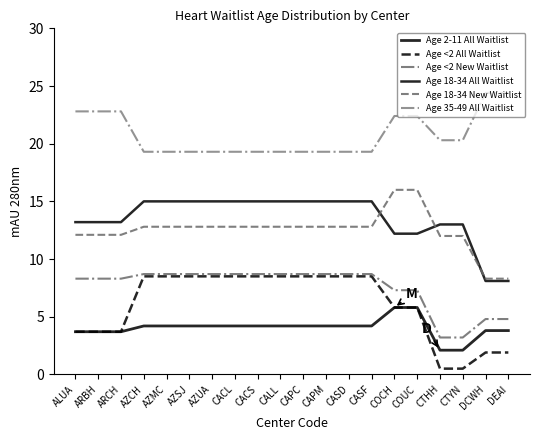

What is the label of the 4th point from the right?

CTHH